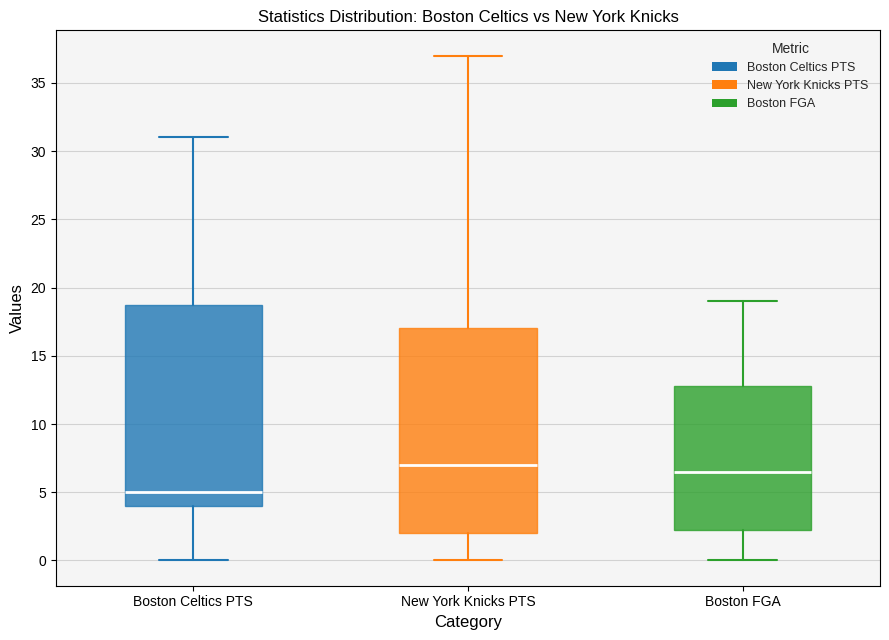

Reading left to right, read every box against the y-axis: the position of its median line, the range the box covers, and the ends of its whiskers. The values are not printed on the chart, so give them approximately, as read against the axis.

Boston Celtics PTS: median 5.0, box 4.0 to 19.0, whiskers 0.0 to 31.0
New York Knicks PTS: median 7.0, box 2.0 to 17.0, whiskers 0.0 to 37.0
Boston FGA: median 6.5, box 2.5 to 13.0, whiskers 0.0 to 19.0